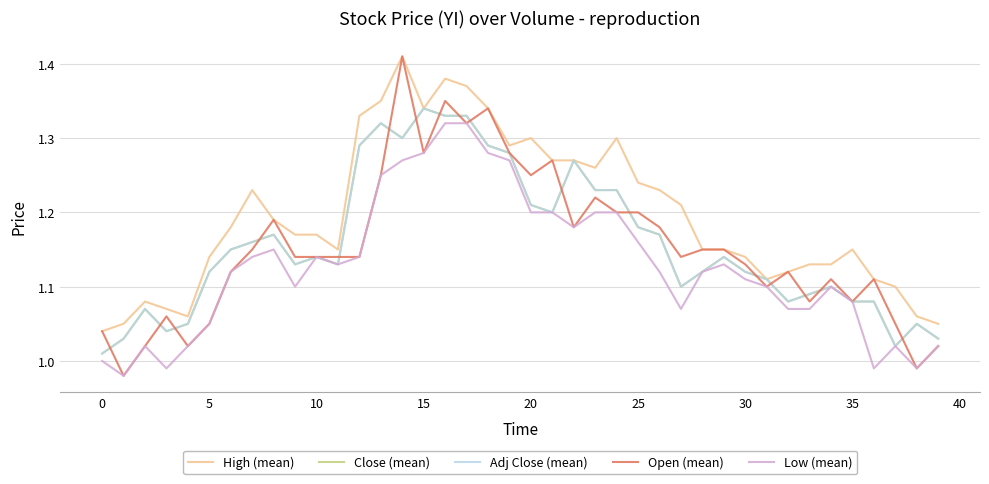

Does the chart display data point markers on the line(s)?

No